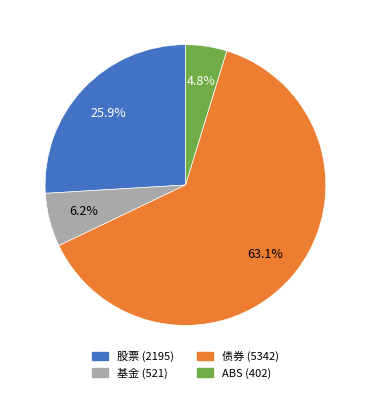

Which slice represents more than half of the pie?

债券